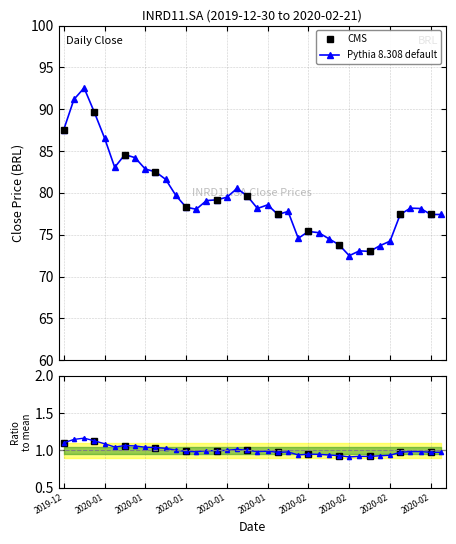

Does the chart have visible grid lines?

Yes